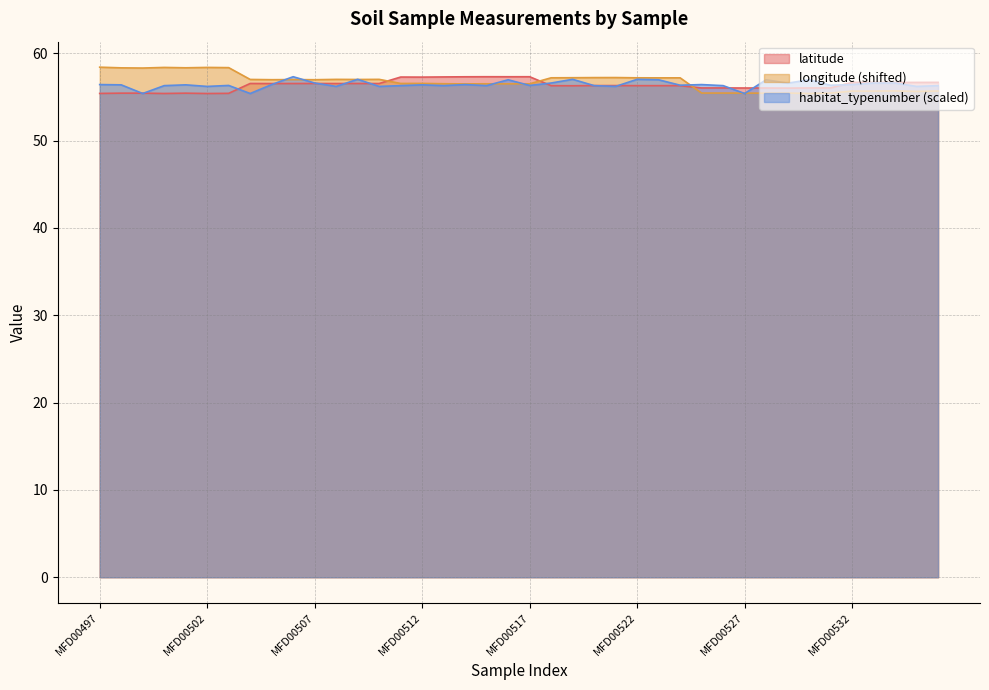

Is the value of habitat_typenumber at MFD00508 greater than the value of latitude at MFD00518?

No